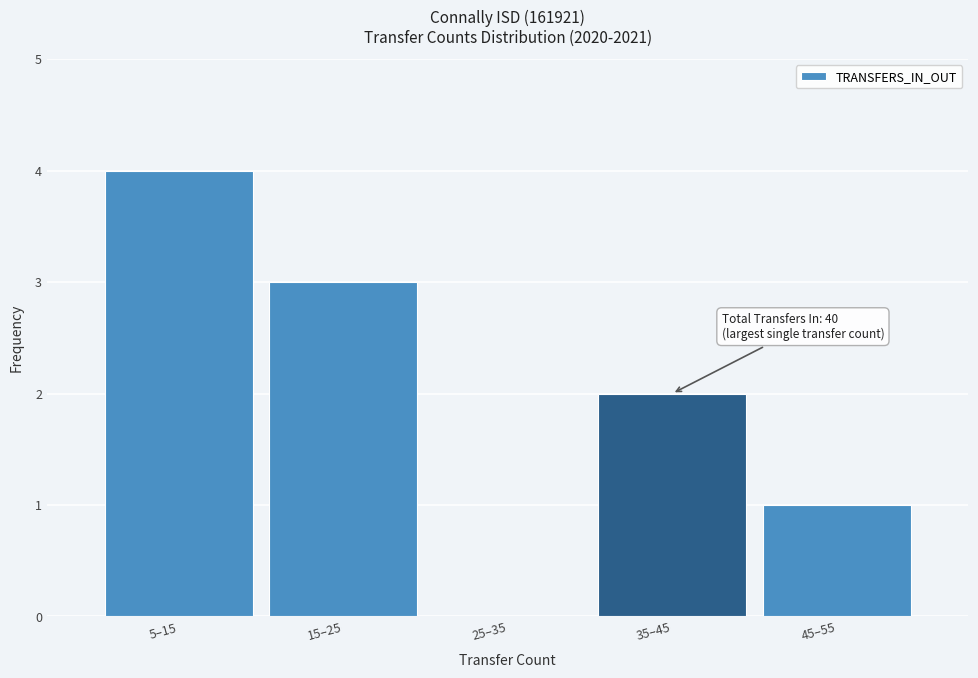

Reading left to right, extract all data points from this chart.

5–15=4	15–25=3	25–35=0	35–45=2	45–55=1